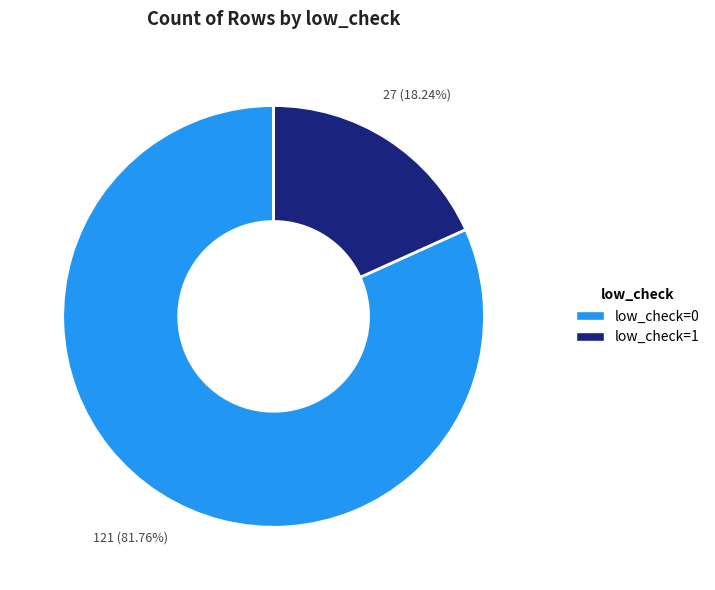

Approximately how many times larger is the value at low_check=1 compared to low_check=0?

0.2